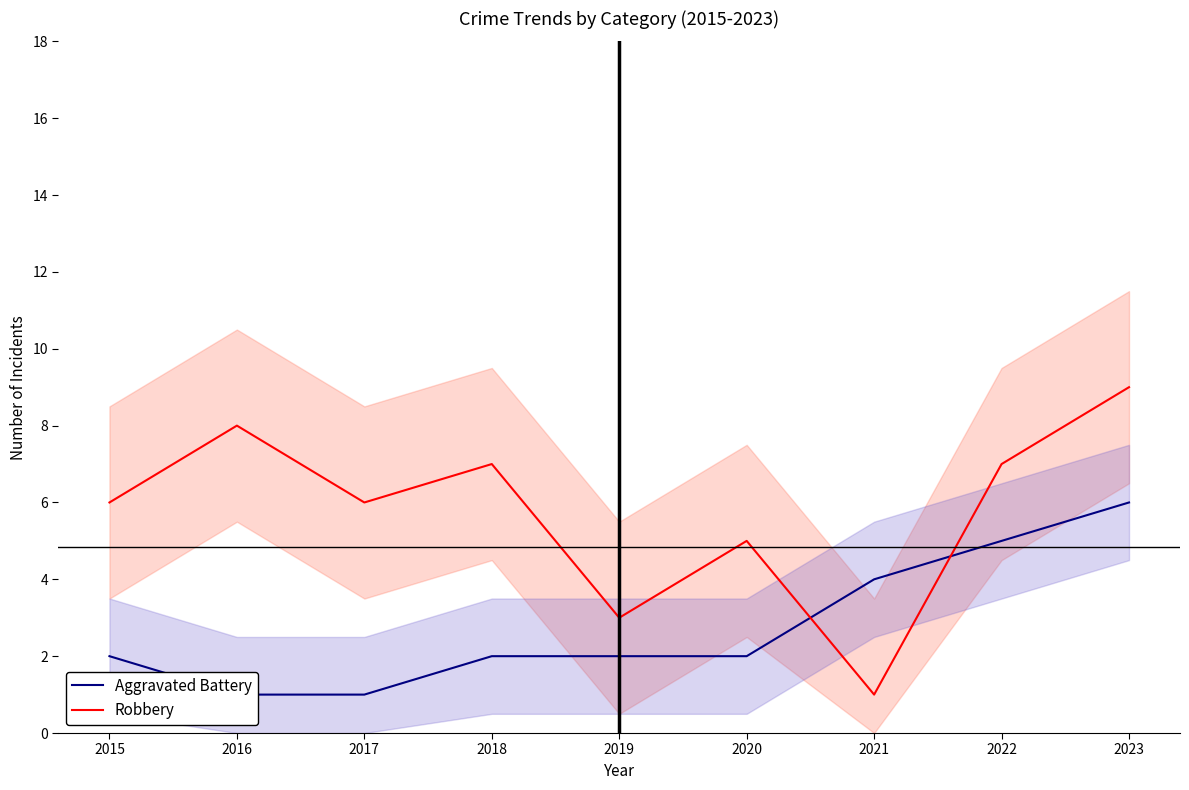

What are all the series names shown in the legend?

Aggravated Battery, Robbery